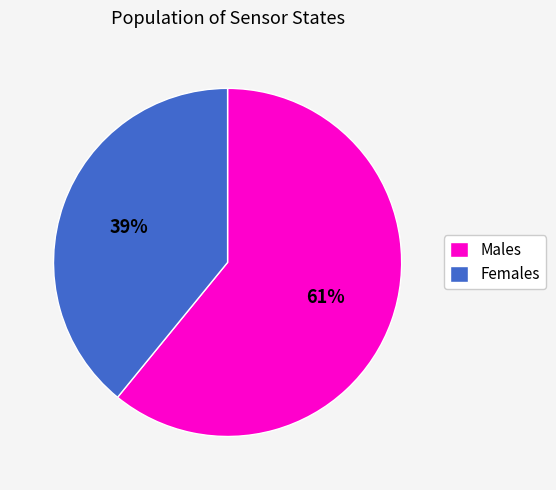

What percentage is the Females slice, to the nearest percent?

39%